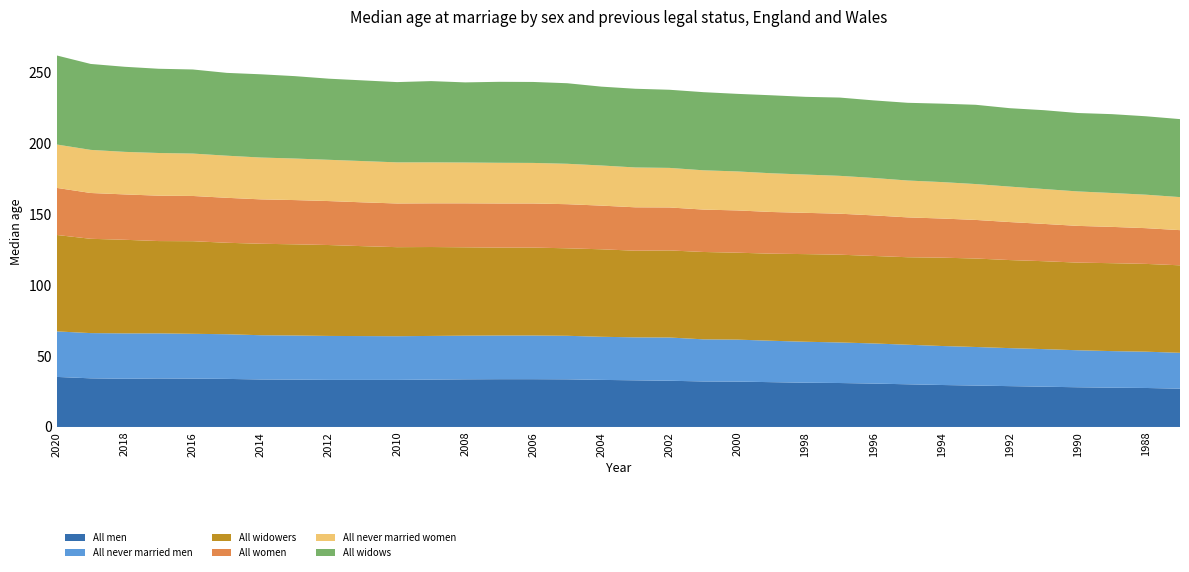

Reading left to right, transcribe all the data shown in this chart.

All men: 35.3	34.3	34.0	34.2	34.1	33.9	33.5	33.4	33.2	33.2	33.2	33.4	33.6	33.7	33.7	33.6	33.2	32.9	32.6	32.1	32.0	31.6	31.2	31.0	30.6	30.1	29.6	29.2	28.8	28.4	28.0	27.7	27.5	27.0
All never married men: 32.1	31.9	32.0	31.8	31.6	31.5	31.2	31.1	31.0	30.9	30.8	30.8	30.8	30.8	30.8	30.7	30.4	30.3	30.5	29.7	29.6	29.2	28.9	28.6	28.3	27.9	27.5	27.2	26.8	26.5	26.1	25.8	25.6	25.3
All widowers: 68.0	66.5	66.0	65.1	65.3	64.5	64.5	64.3	64.1	63.4	62.8	62.7	62.3	62.0	62.0	61.7	61.7	61.1	61.4	61.6	61.3	61.4	61.8	61.9	61.7	61.7	62.3	62.4	62.1	62.0	61.8	62.0	61.9	61.7
All women: 33.2	32.3	32.0	32.0	31.9	31.7	31.3	31.2	31.0	30.9	30.8	30.8	31.0	31.1	31.1	31.1	30.8	30.6	30.3	29.9	29.8	29.4	29.1	28.9	28.6	28.1	27.6	27.2	26.8	26.3	25.9	25.6	25.2	24.8
All never married women: 30.6	30.4	30.0	30.1	29.9	29.7	29.5	29.3	29.1	29.1	29.0	28.9	28.8	28.7	28.6	28.5	28.3	28.1	27.9	27.7	27.5	27.3	27.0	26.7	26.4	26.0	25.7	25.3	25.0	24.6	24.3	23.9	23.6	23.3
All widows: 62.8	60.6	60.0	59.4	59.3	58.4	58.7	58.1	57.2	56.9	56.6	57.3	56.5	57.1	57.1	56.8	55.6	55.5	55.1	55.1	54.7	55.0	54.8	55.2	54.7	54.8	55.3	55.9	55.3	55.6	55.3	55.6	55.3	55.0